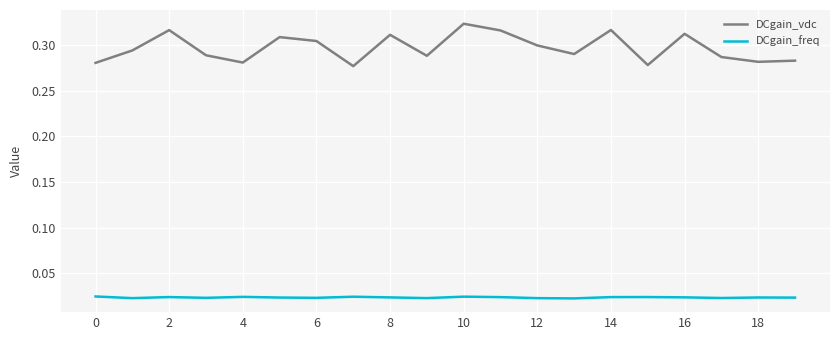

List the series in order of their peak value, highest first.

DCgain_vdc, DCgain_freq